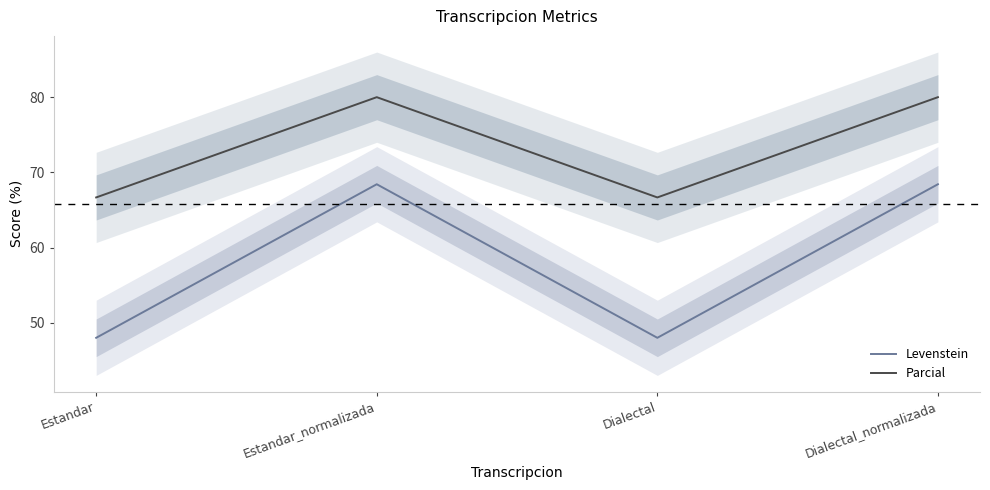

What is the sum of all Parcial values?

293.3